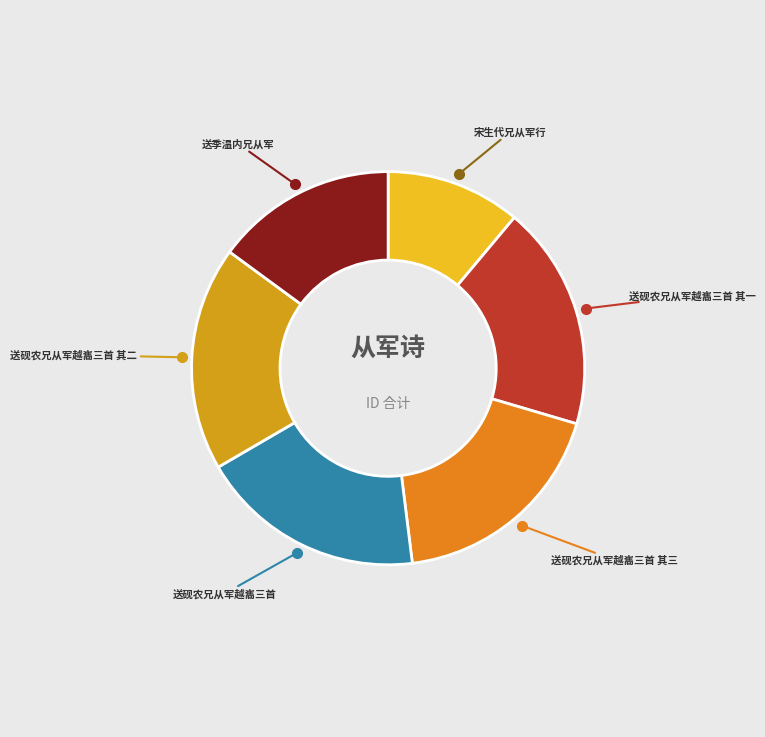

Count the number of slices in the pie.

6